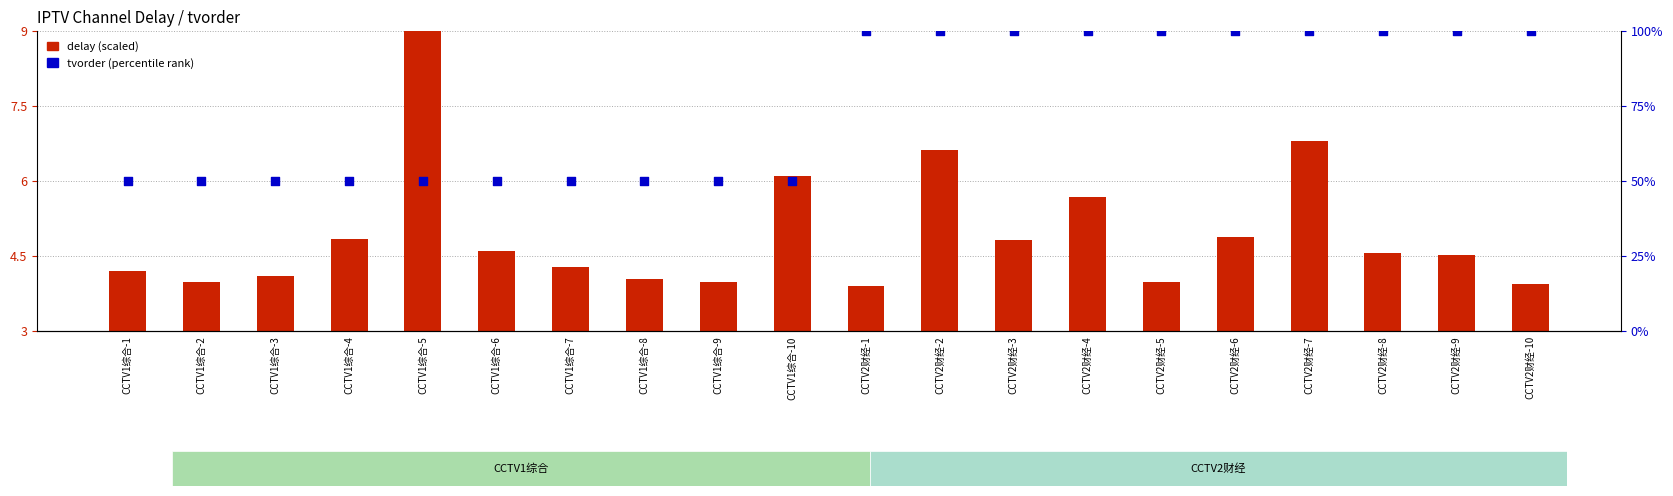

Which series reaches the minimum Y coordinate?

delay (scaled)